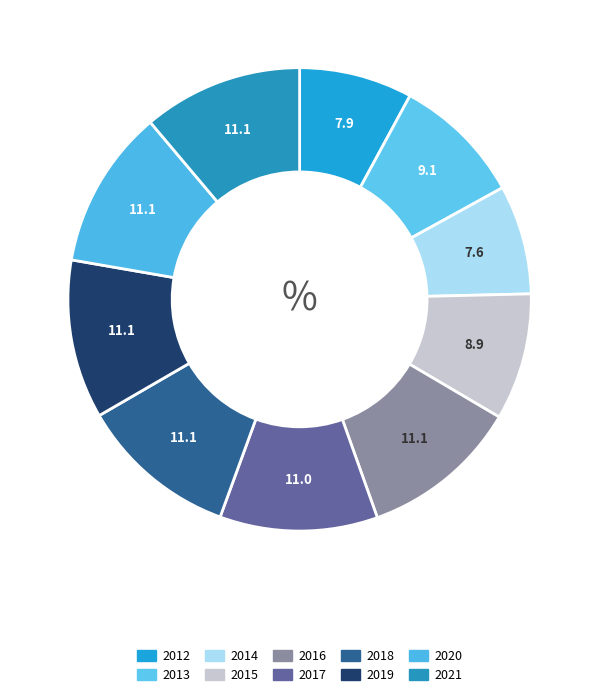

How many segments does this pie chart have?

10